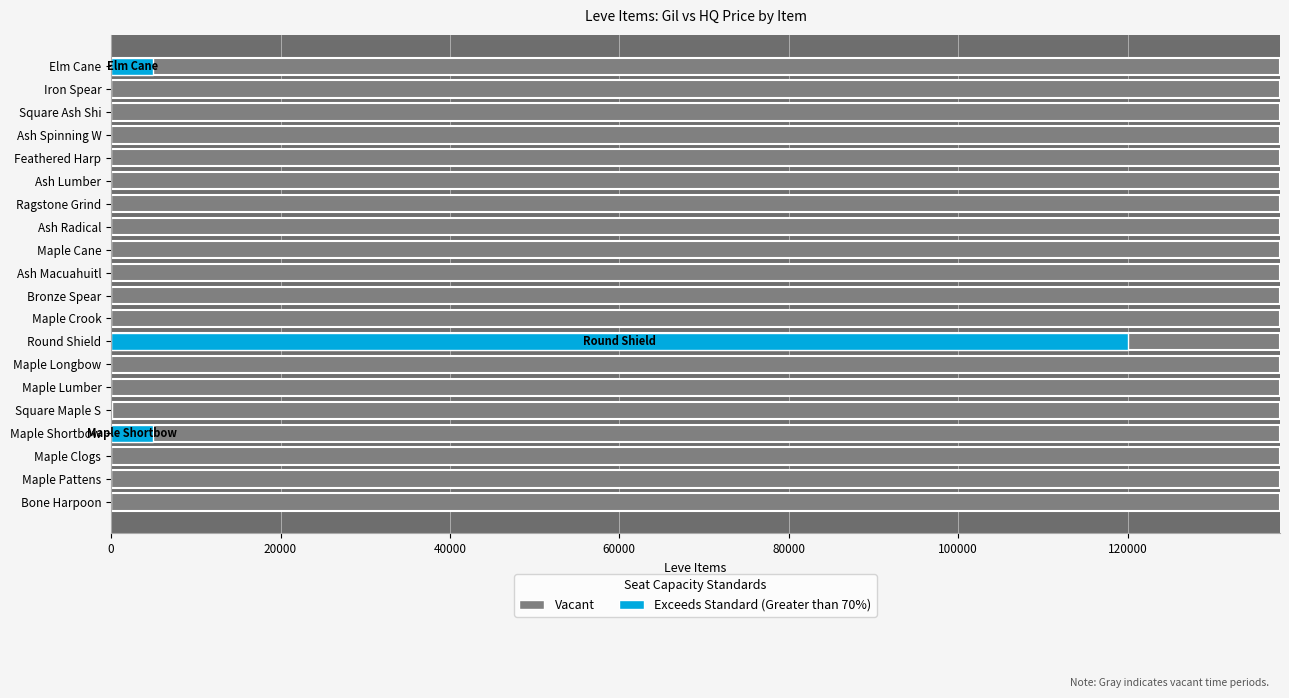

Reading left to right, extract all data points from this chart.

Vacant: 0.8	0.8	0.8	0.8	0.8	0.8	0.8	0.8	0.8	0.8	0.8	0.8	0.8	0.8	0.8	0.8	0.8	0.8	0.8	0.8
Exceeds Standard (Greater than 70%): 0.0	0.0	0.0	4998.0	120.0	0.0	0.0	120000.0	0.0	0.0	0.0	0.0	0.0	0.0	0.0	0.0	0.0	0.0	0.0	5000.0